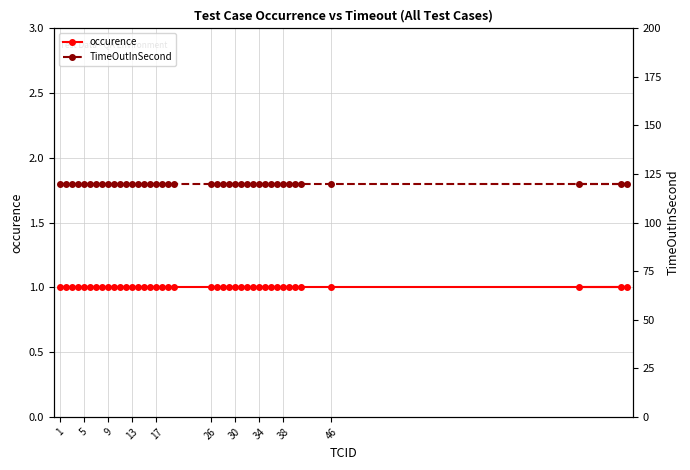

True or false: occurence has more than 1 interior local peaks.

False